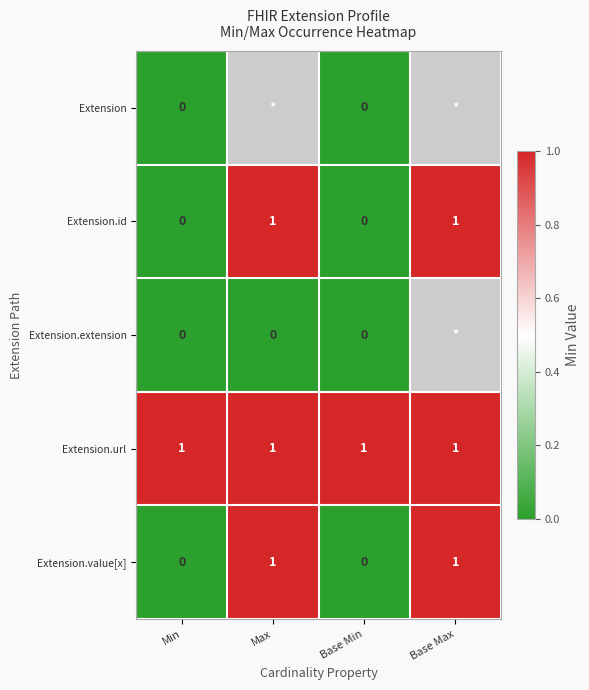

Count the Extension.value[x] values in the range 0 to 1.

4